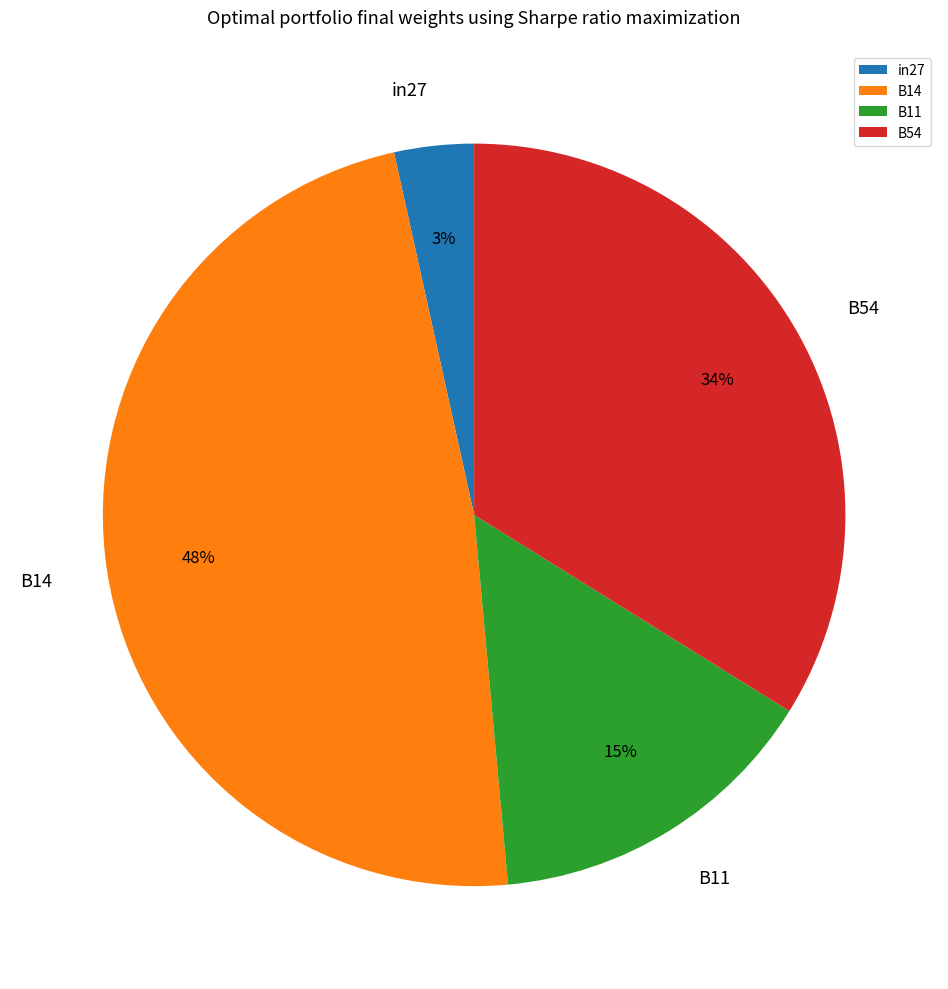

Which slice is the smallest?

in27